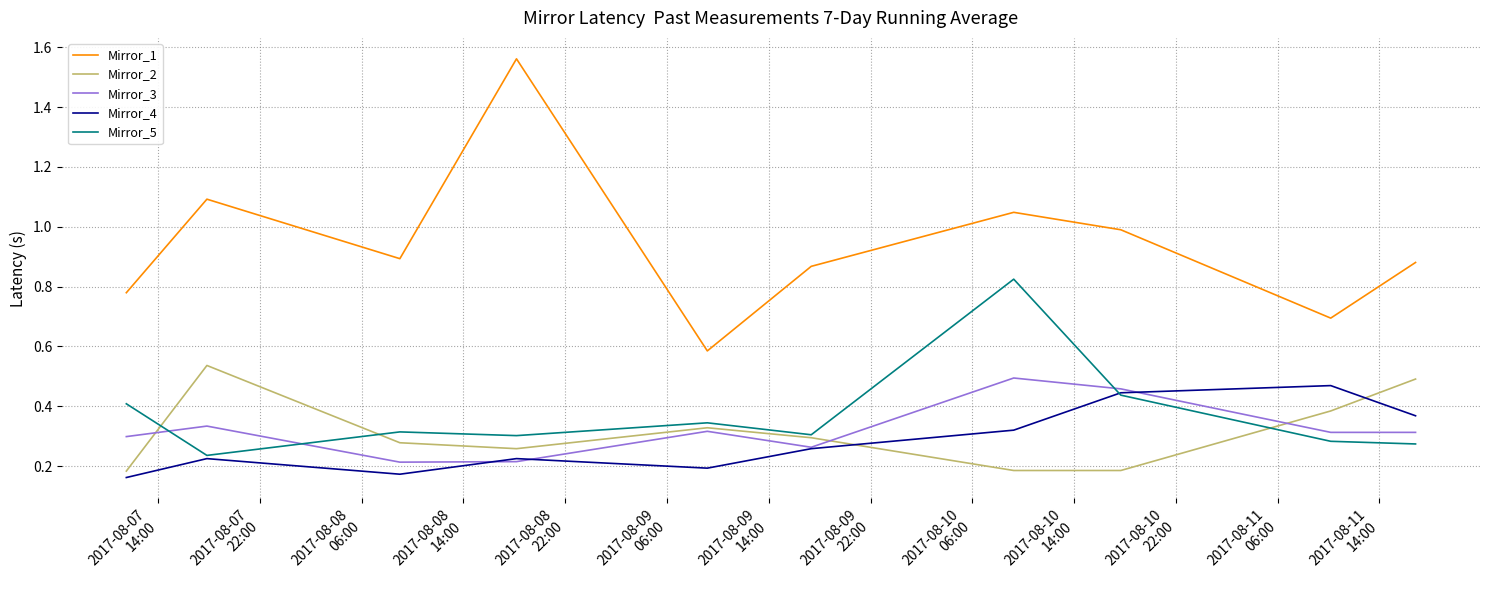

True or false: Mirror_5 and Mirror_1 intersect in this chart.

False